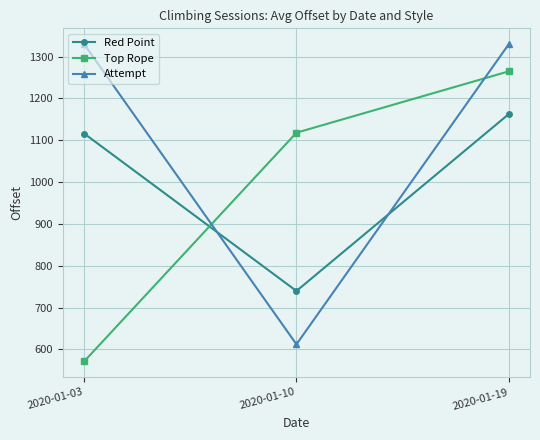

Between 2020-01-03 and 2020-01-10, which series saw the biggest shift?

Attempt